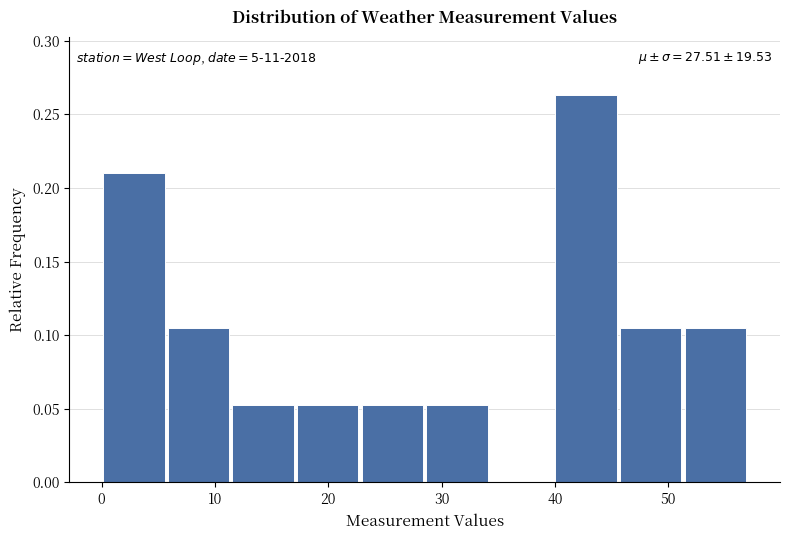

Which range on the x-axis has the tallest bar?

39.9 to 45.6